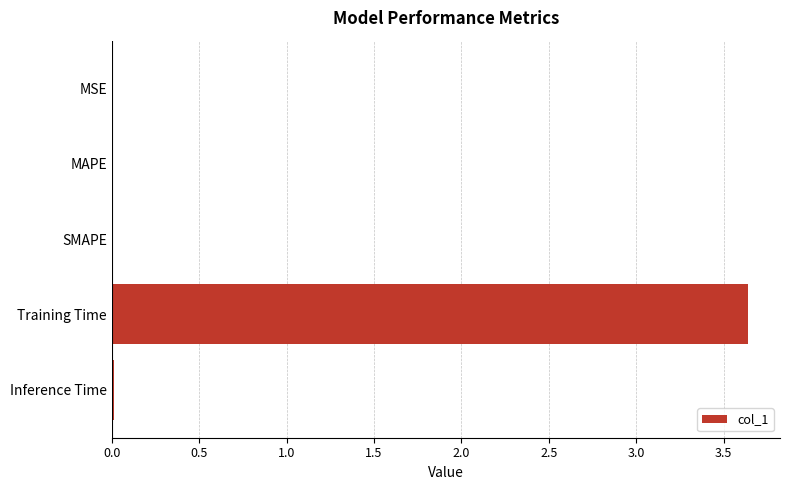

Between Inference Time and Training Time, which is larger?

Training Time